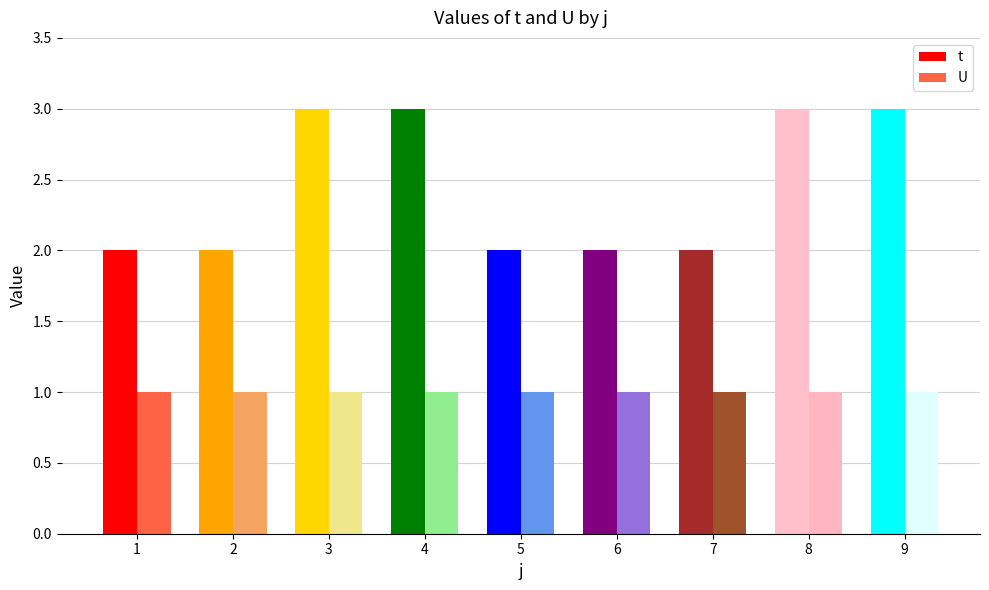

Is it true that t equals 2 at 5?

True